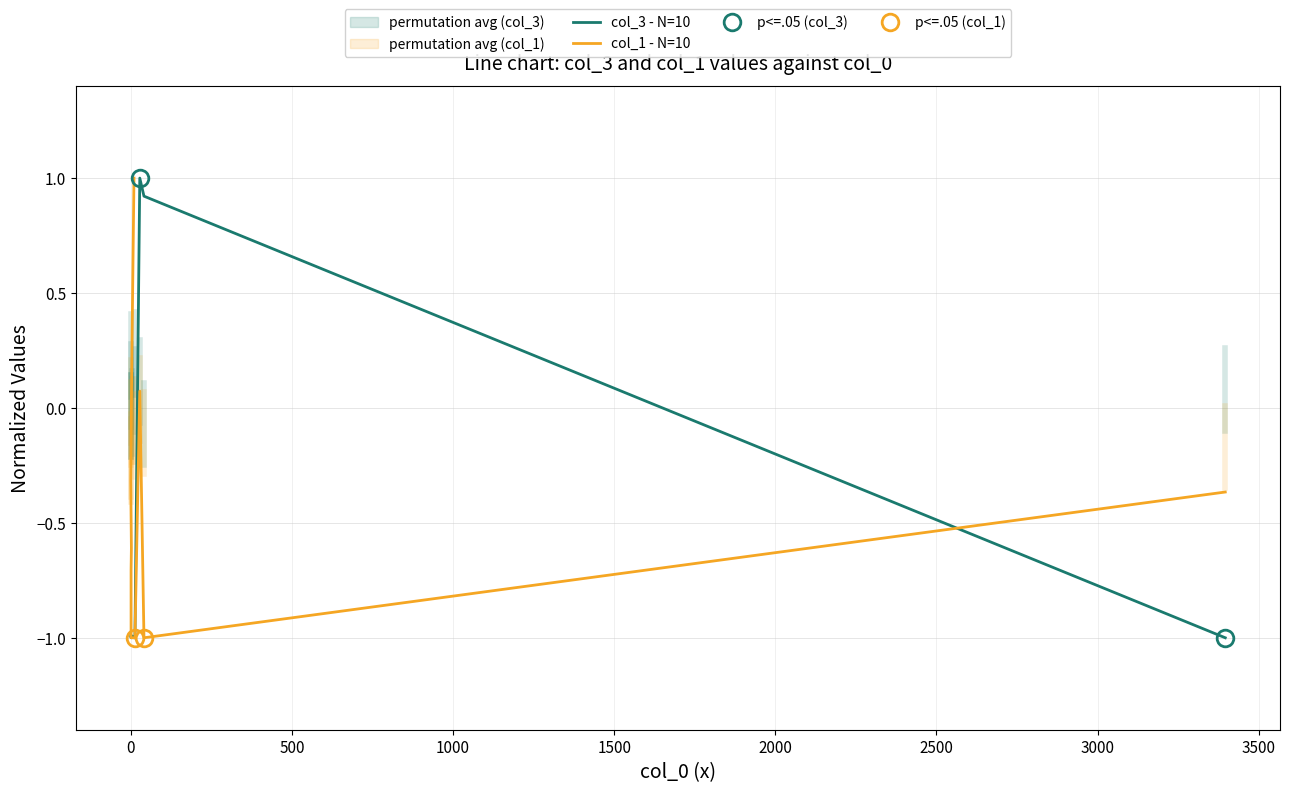

True or false: col_1 and col_3 cross at least once.

True